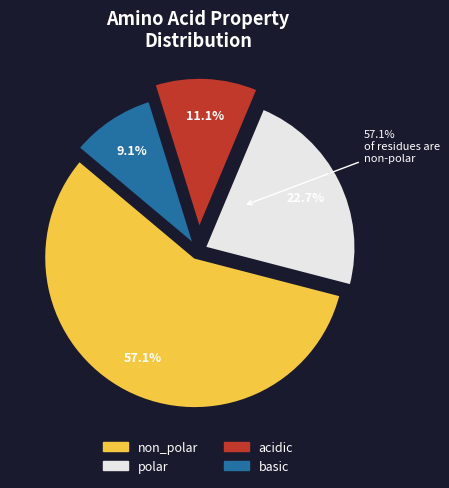

To the nearest percent, what portion does non_polar represent?

57%